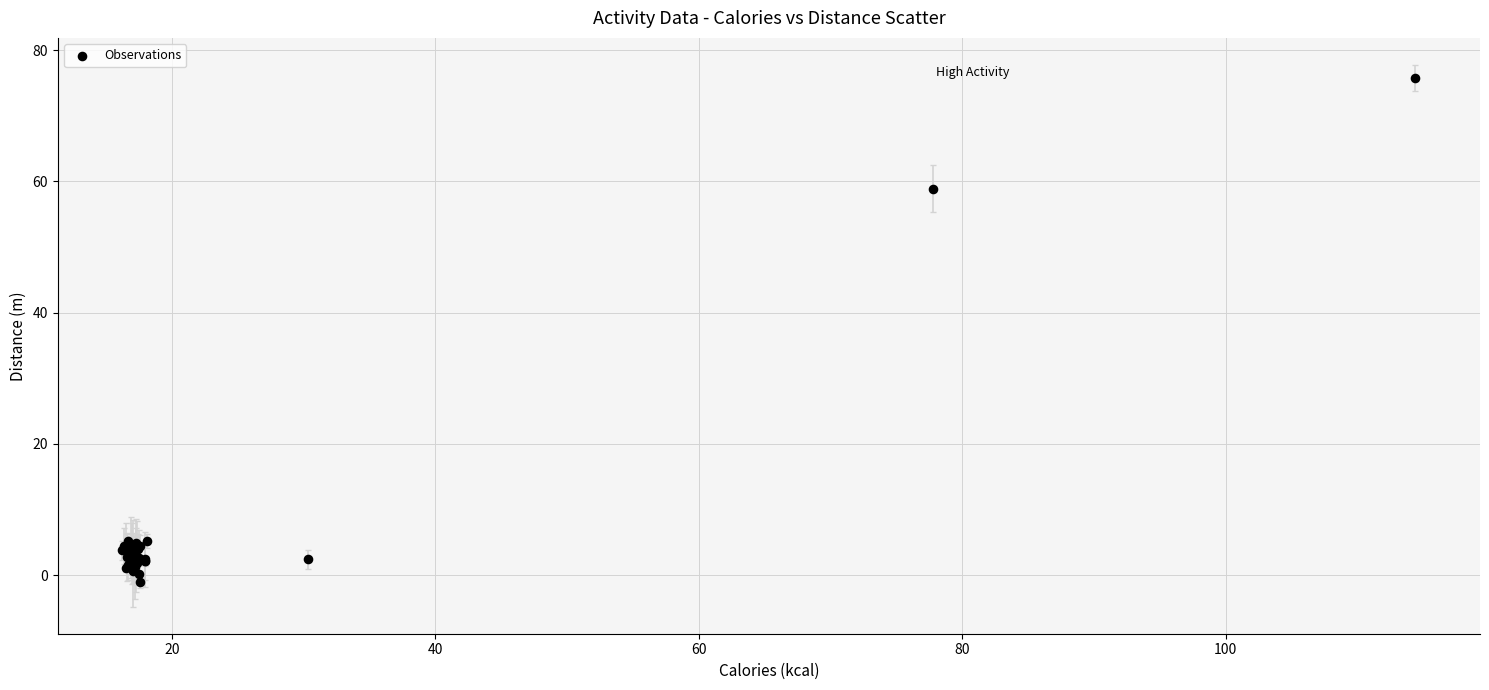

What Y value in the scatter plot is closest to 37?

58.9